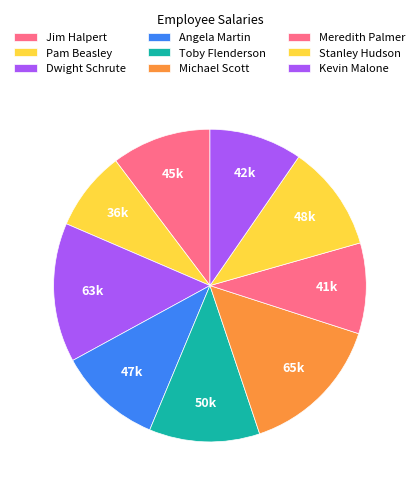

True or false: Meredith Palmer accounts for 9% of the total.

True